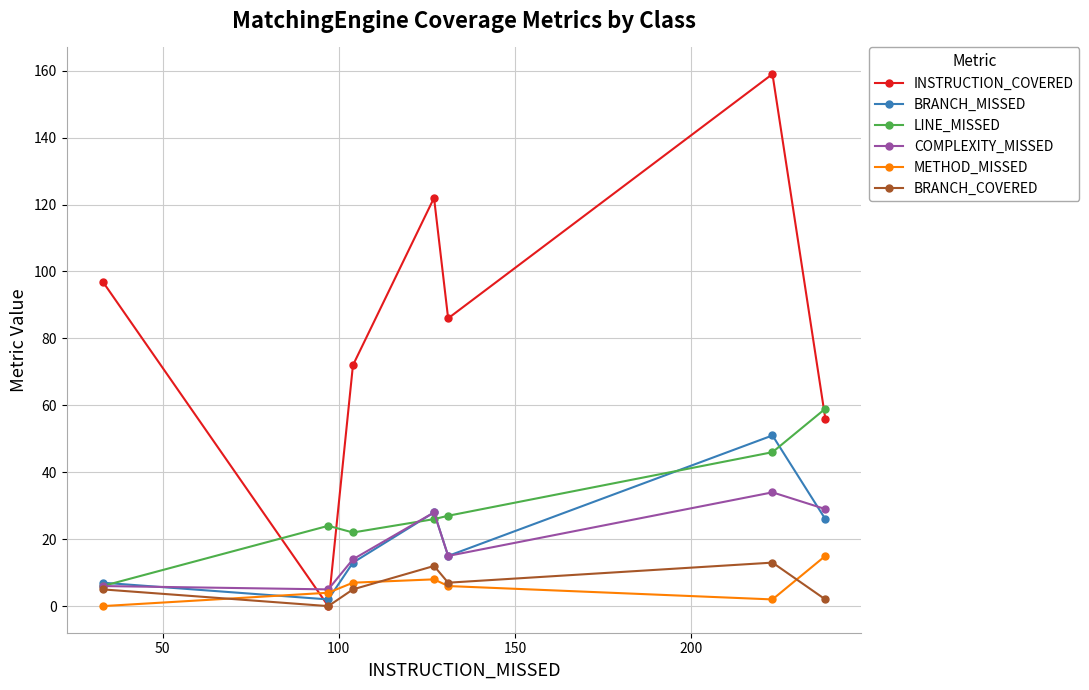

In BRANCH_COVERED, how many points are lower than both neighbors (excluding endpoints)?

2